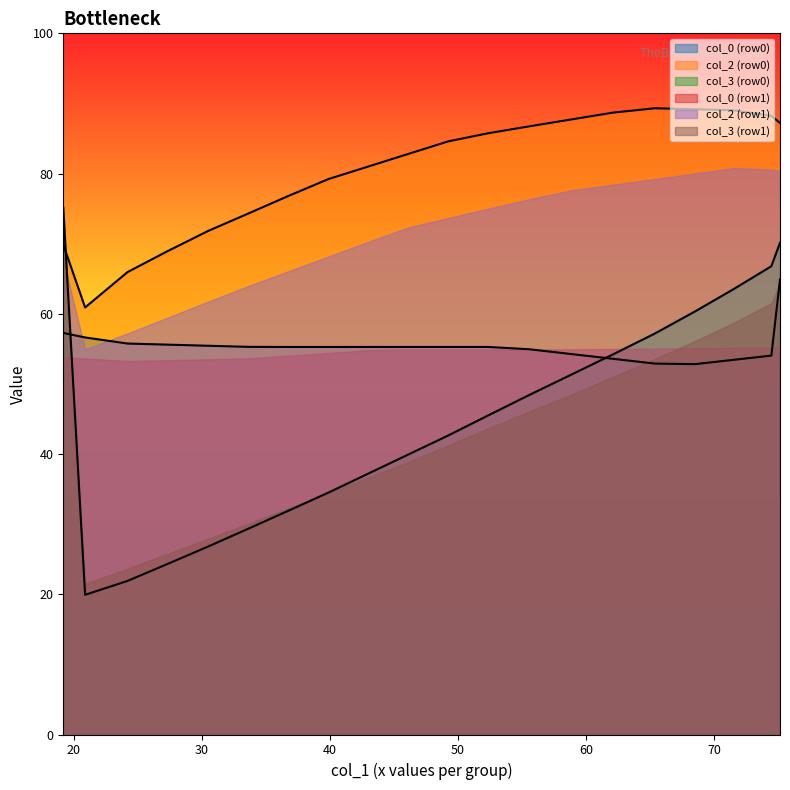

Which series has the largest range (max minus min)?

col_3 (row0)